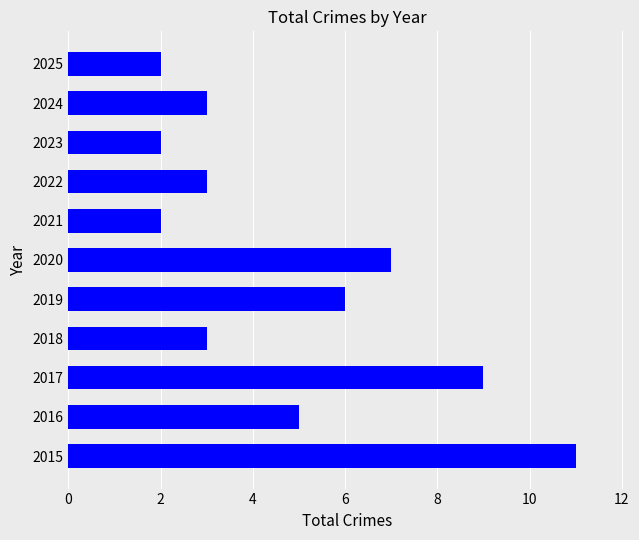

What is the change in value from 2015 to 2023?

-9